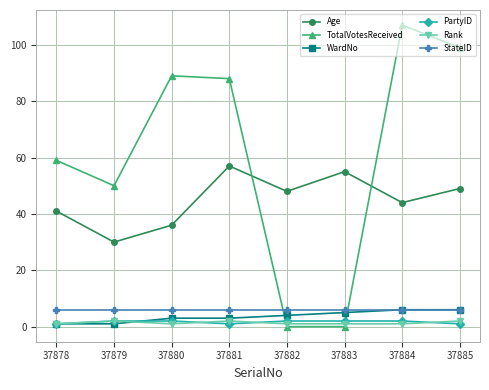

How many series are shown in this chart?

6